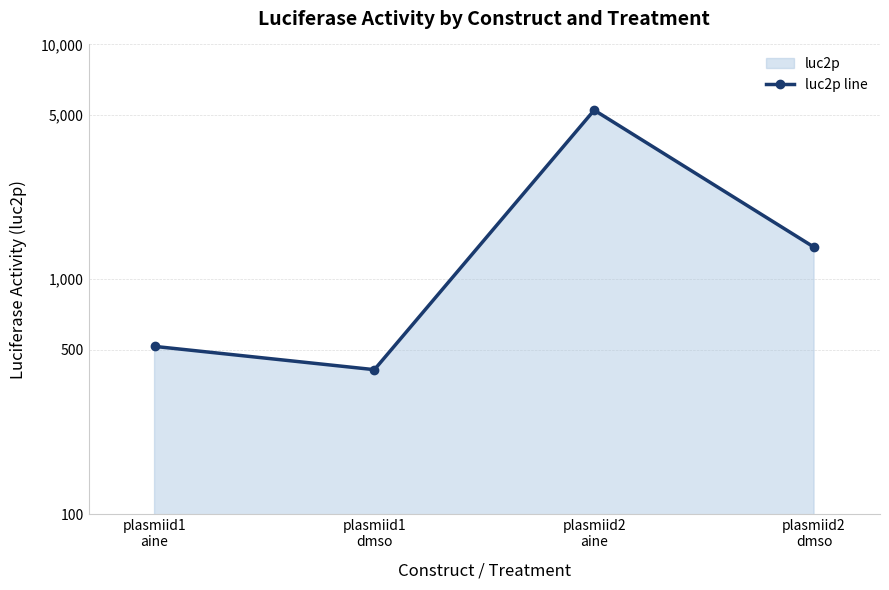

Read the value at plasmiid2
dmso.

1369.3